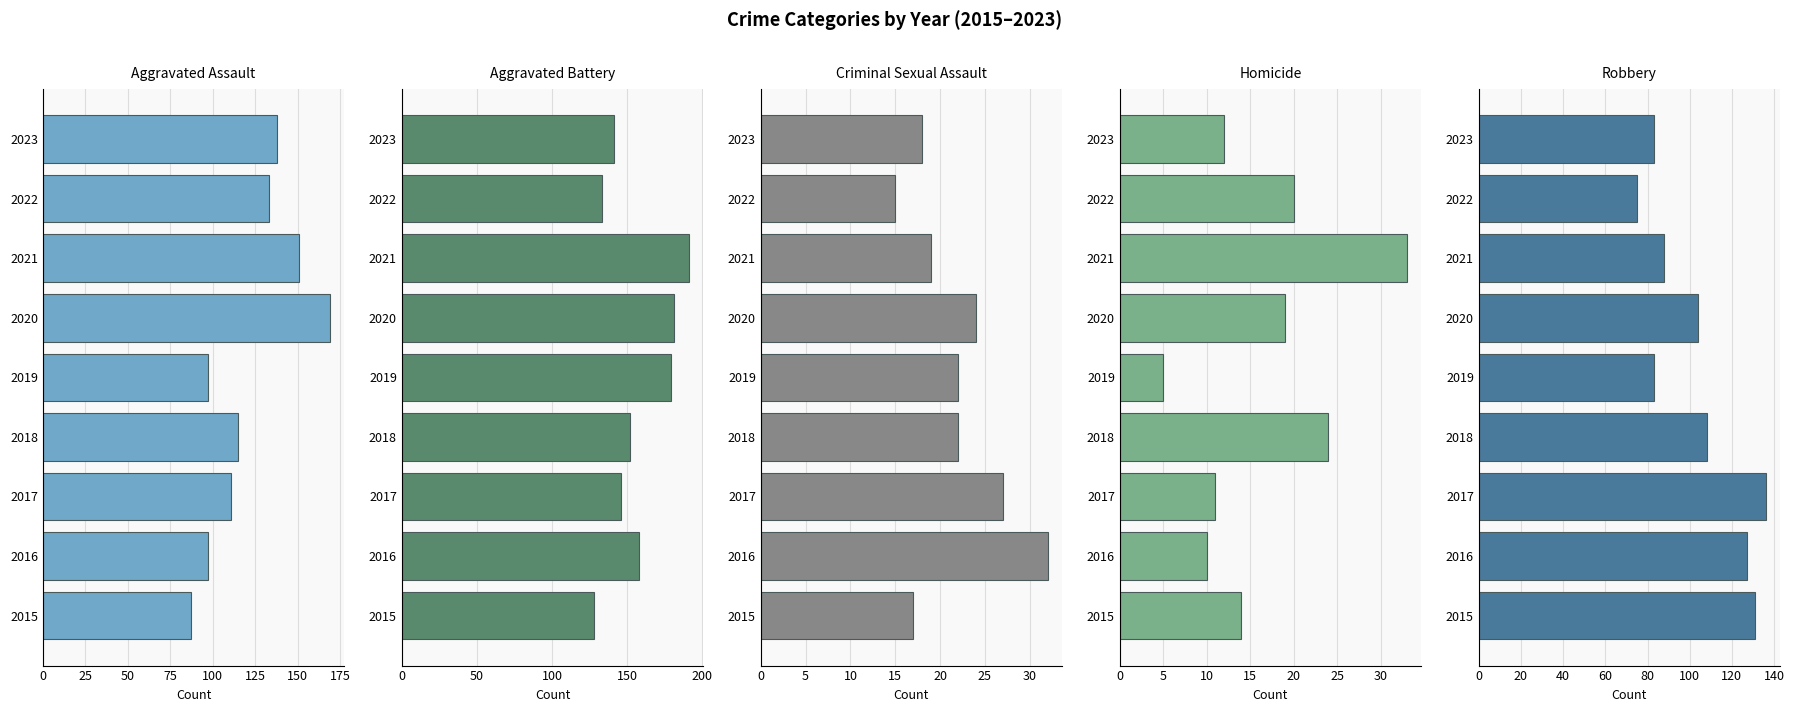

At 2018, list the series in order from largest to smallest.

Aggravated Battery, Aggravated Assault, Robbery, Homicide, Criminal Sexual Assault